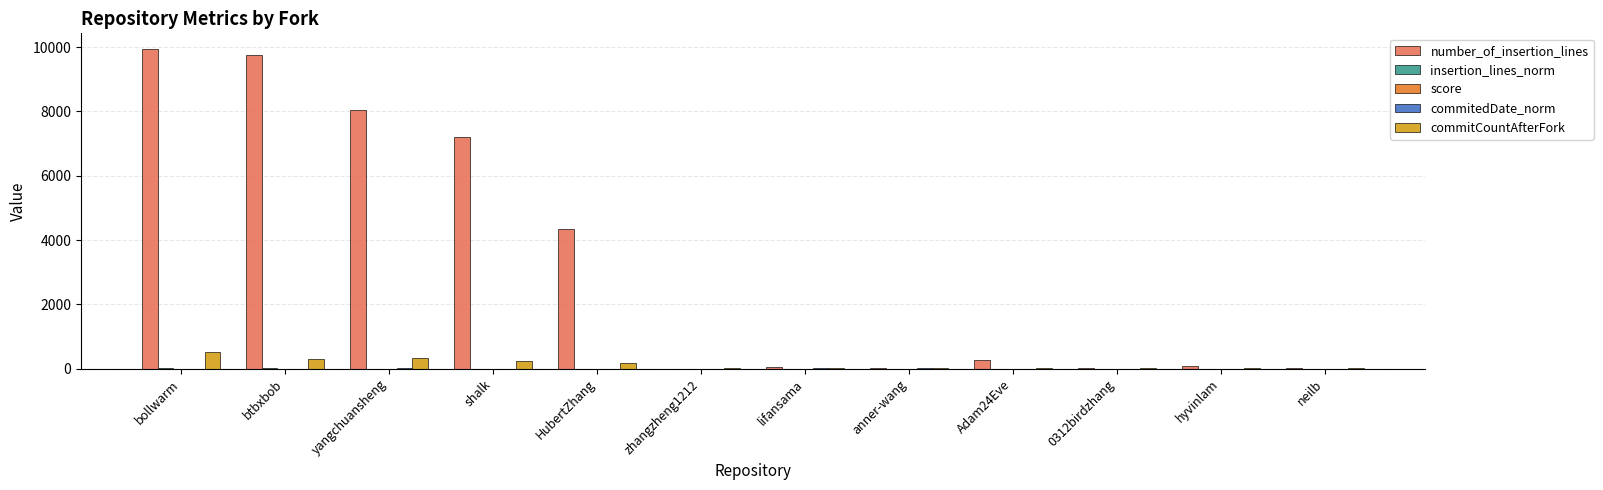

Which series has the largest total across all categories?

number_of_insertion_lines